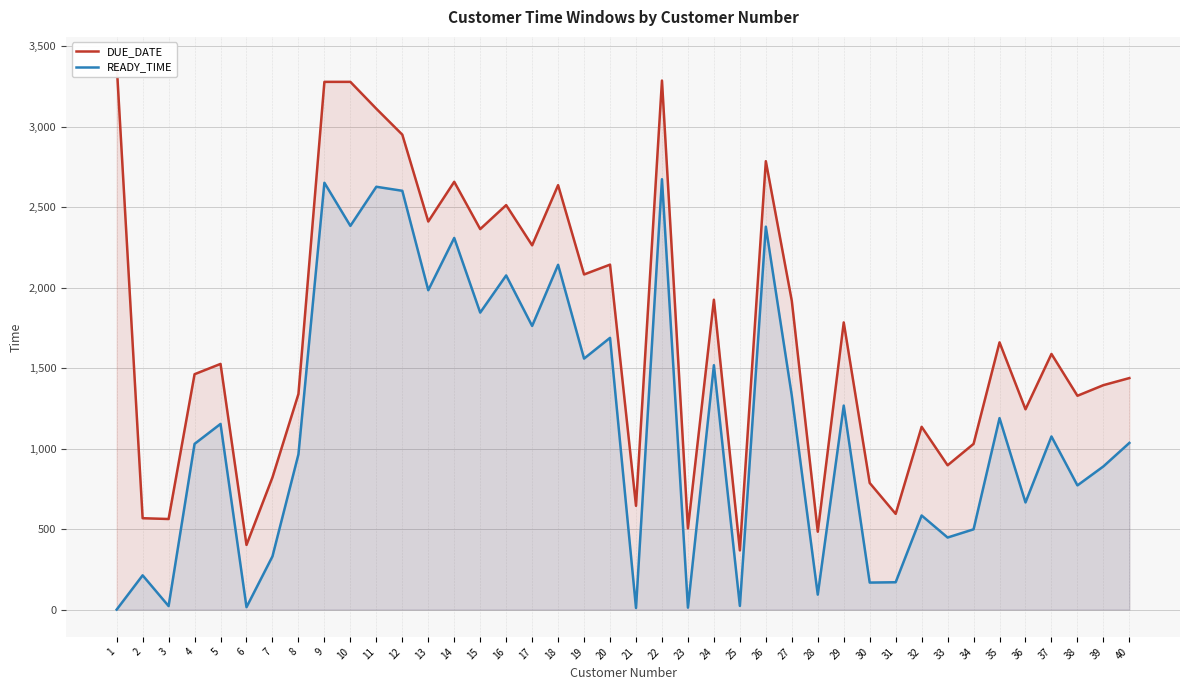

The value of DUE_DATE at 11 is 3113. True or false?

True